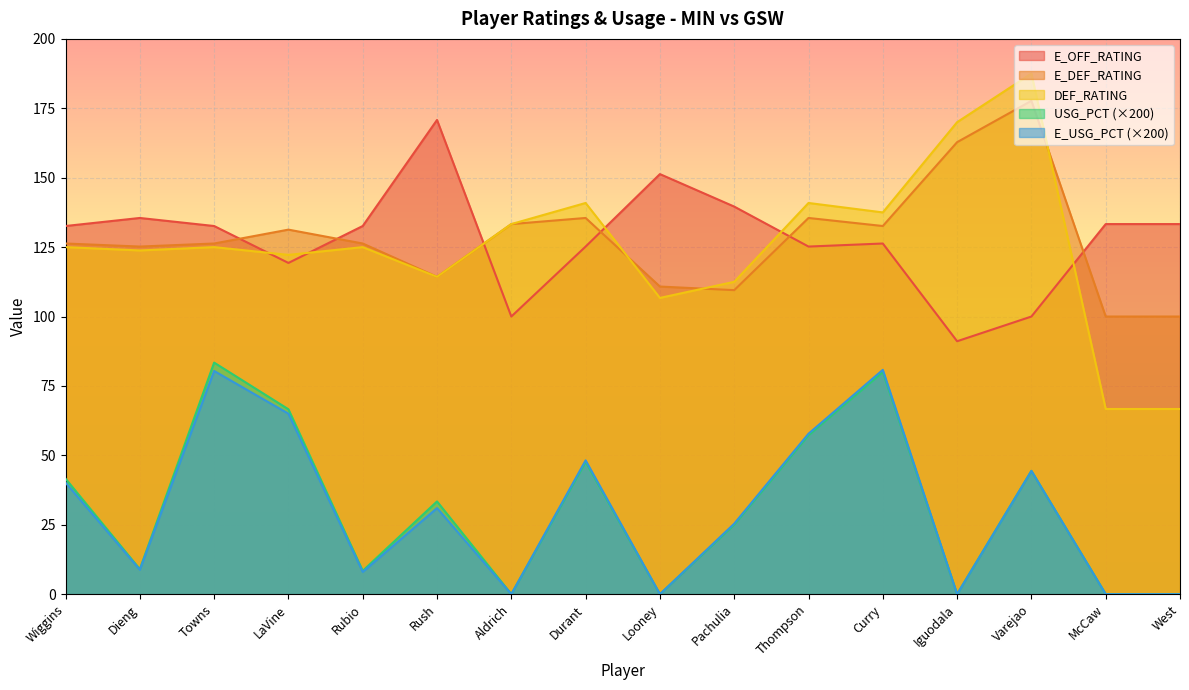

True or false: USG_PCT has a value of 96.6 at LaVine.

False